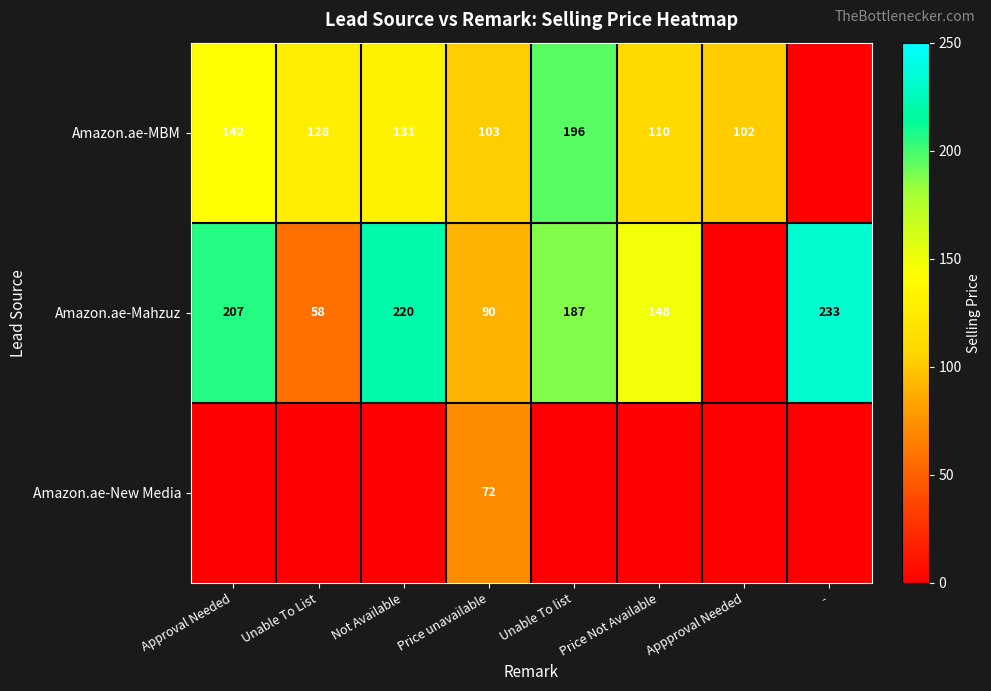

At which category is the sum across all series the highest?

Unable To list